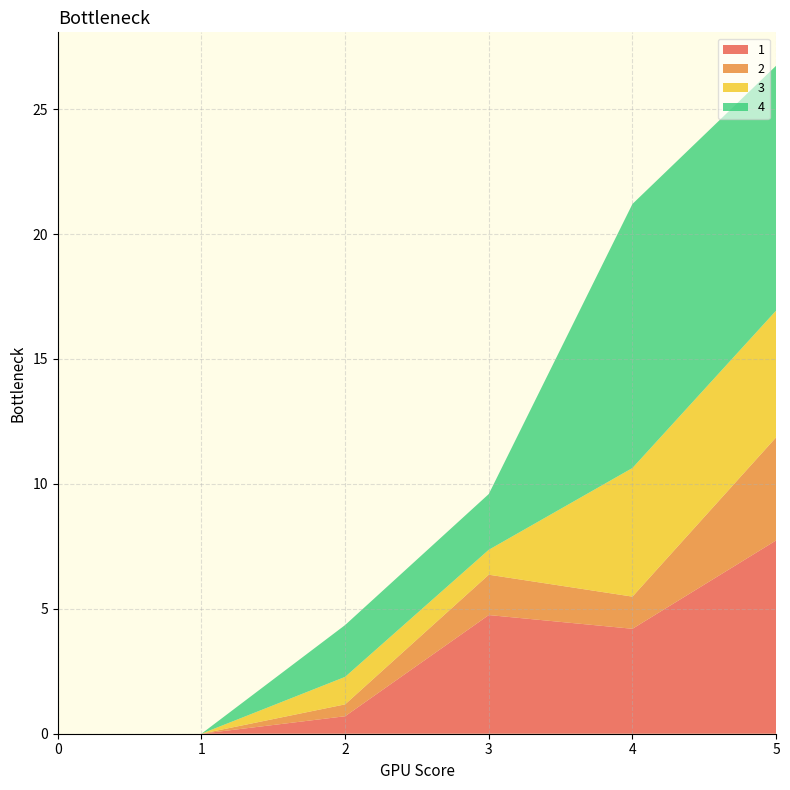

Reading left to right, transcribe all the data shown in this chart.

1: 0=0.0	1=0.0	2=0.7	3=4.7	4=4.2	5=7.7
2: 0=0.0	1=0.0	2=0.5	3=1.6	4=1.3	5=4.1
3: 0=0.0	1=0.0	2=1.1	3=1.0	4=5.1	5=5.1
4: 0=0.0	1=0.0	2=2.1	3=2.2	4=10.6	5=9.8